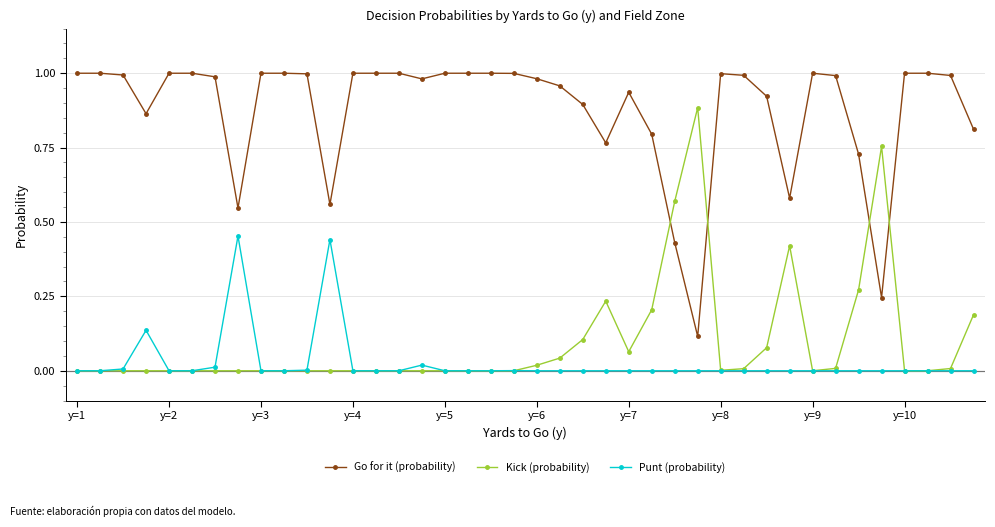

How many intersections are there between Go for it (probability) and Kick (probability)?

4